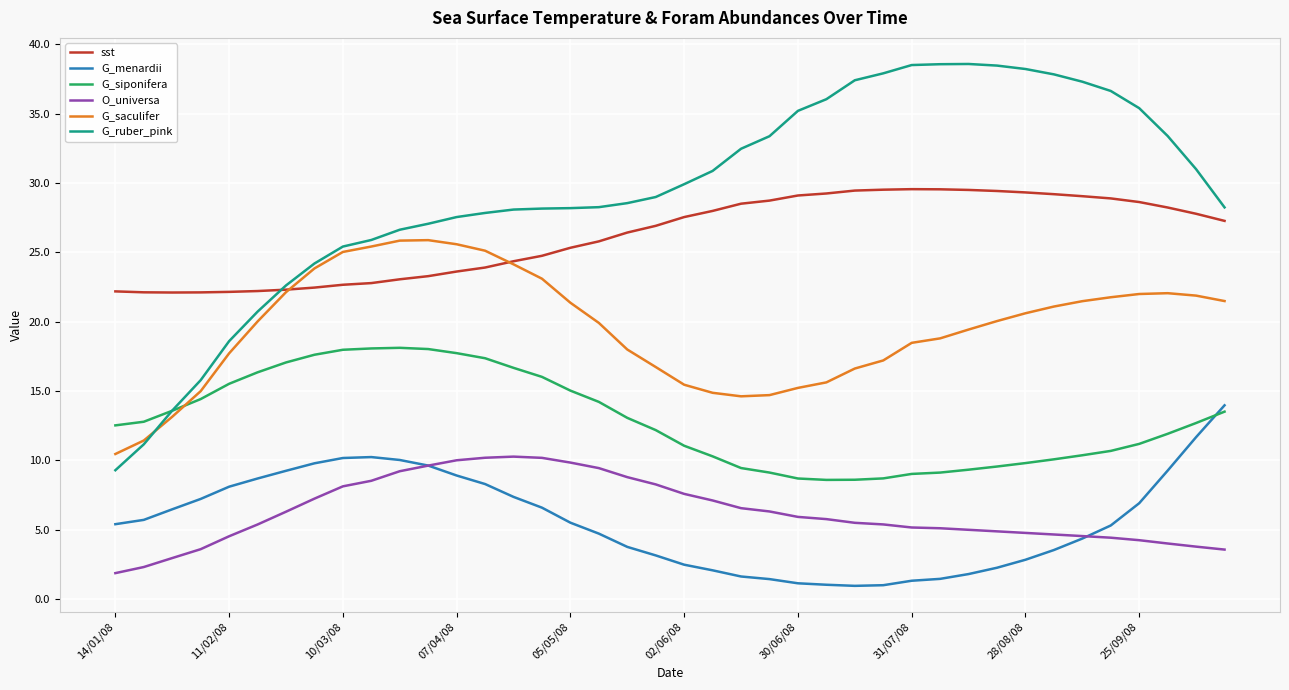

What is the maximum value shown in the chart?

38.6